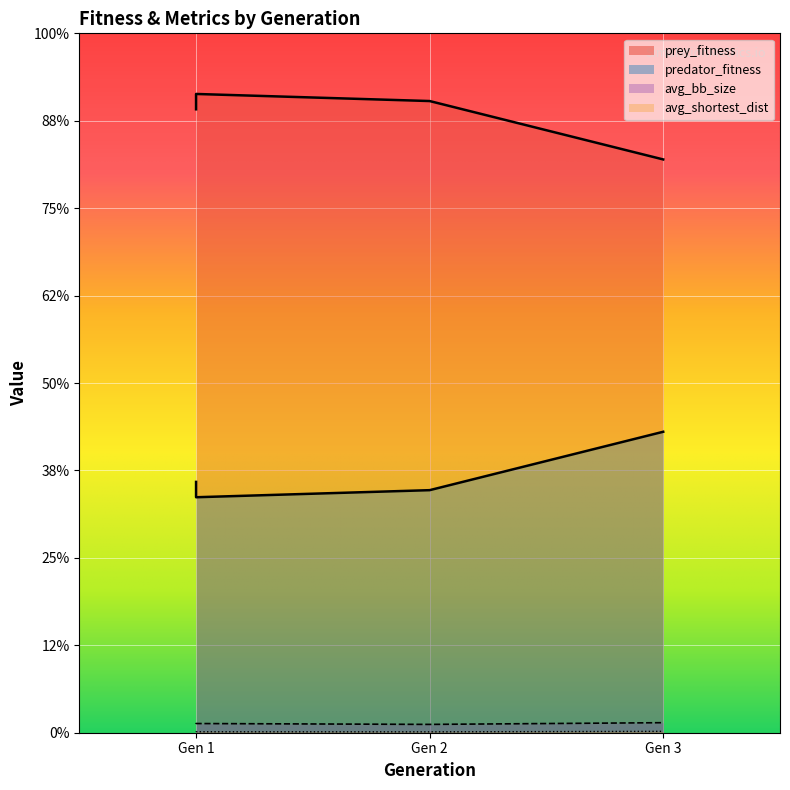

True or false: prey_fitness has more than 1 interior local peaks.

False